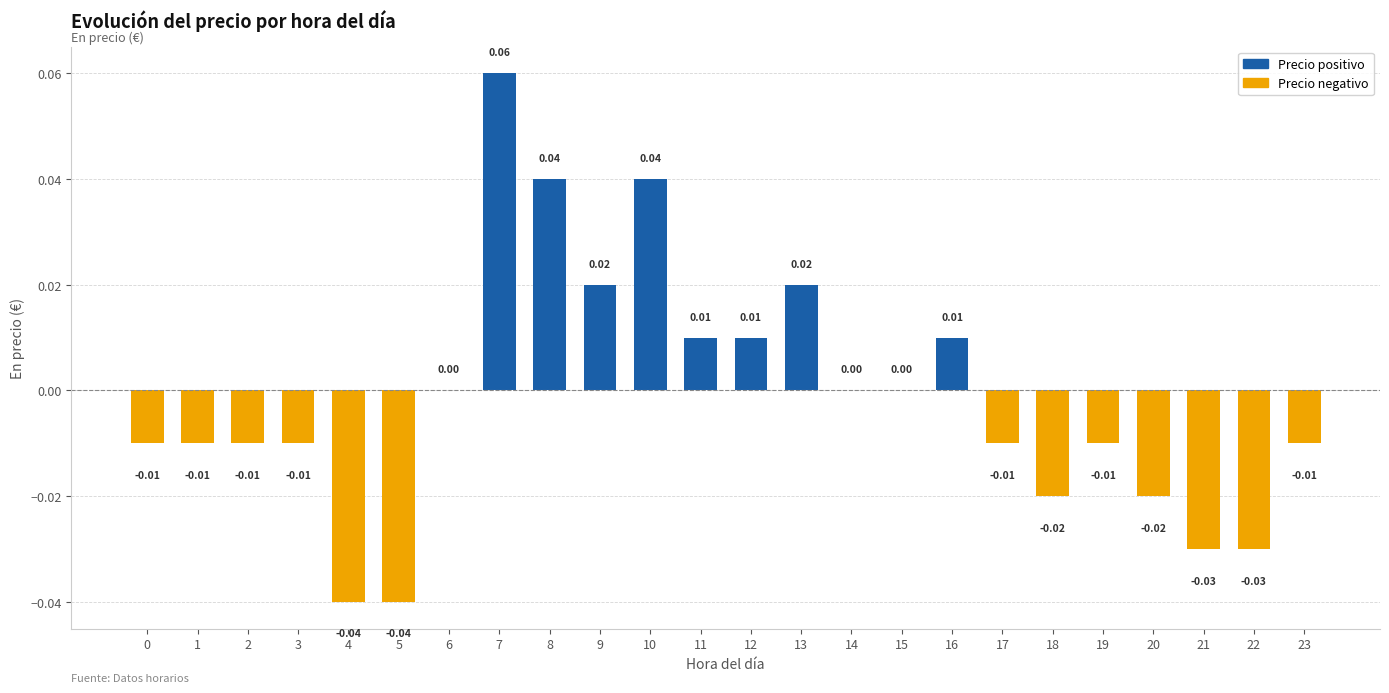

Count the Precio positivo values in the range 0 to 1.

24